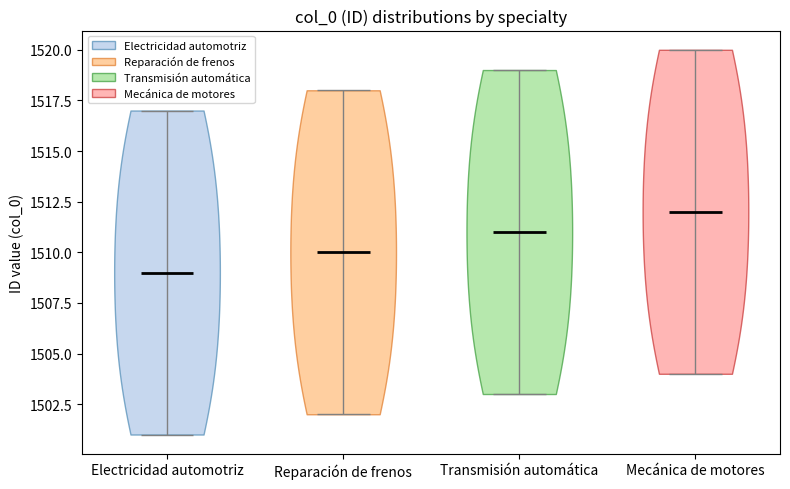

Reading left to right, read every violin against the y-axis: where its median line is, and the lowest and highest points it reaches. The values are not printed on the chart, so give them approximately, as read against the axis.

Electricidad automotriz: median line 1509, lowest point 1501, highest point 1517
Reparación de frenos: median line 1510, lowest point 1502, highest point 1518
Transmisión automática: median line 1511, lowest point 1503, highest point 1519
Mecánica de motores: median line 1512, lowest point 1504, highest point 1520